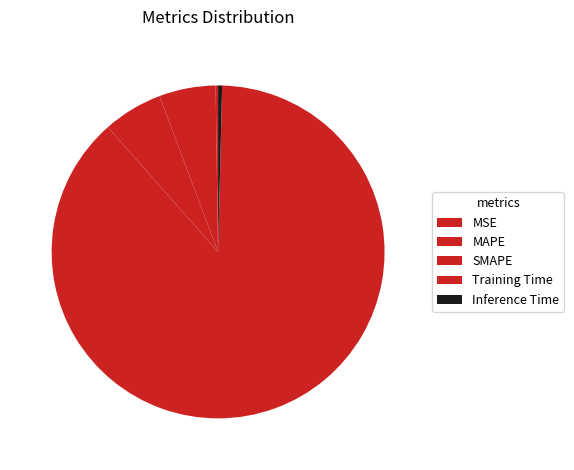

What percentage is the SMAPE slice, to the nearest percent?

6%